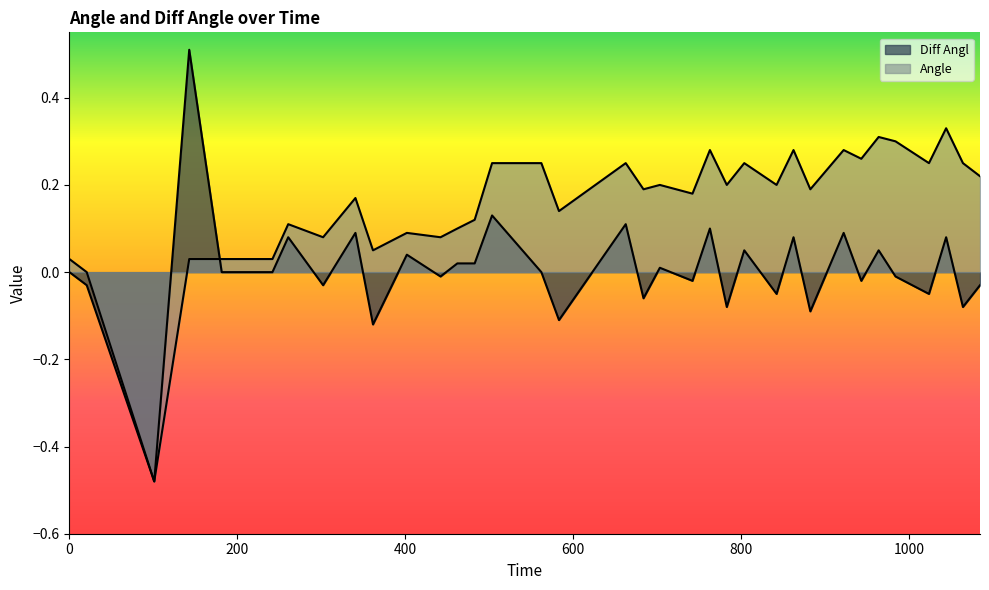

How many values in the Diff Angl series are below 0?

16